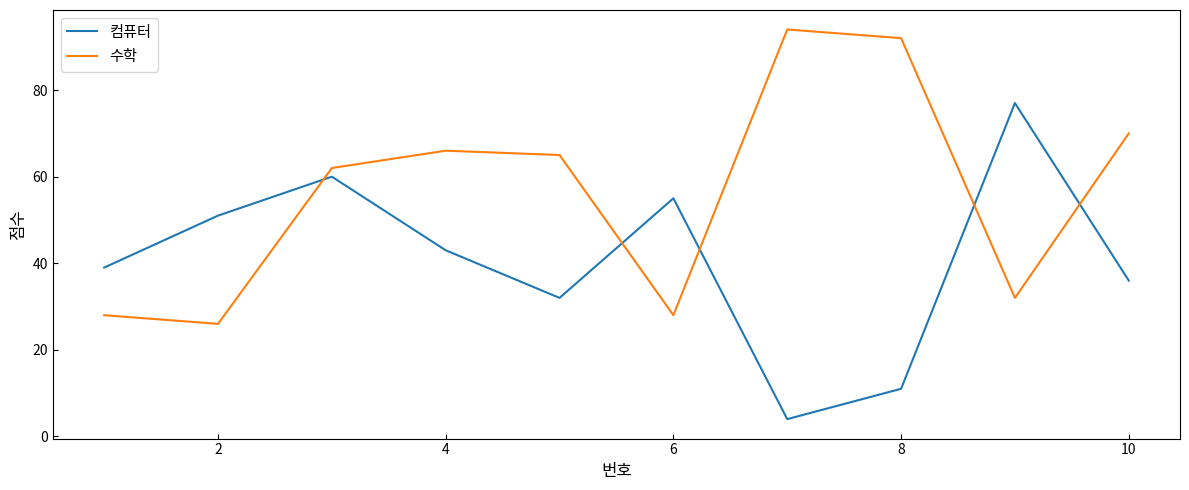

Rank the series by their average value, from highest to lowest.

수학, 컴퓨터